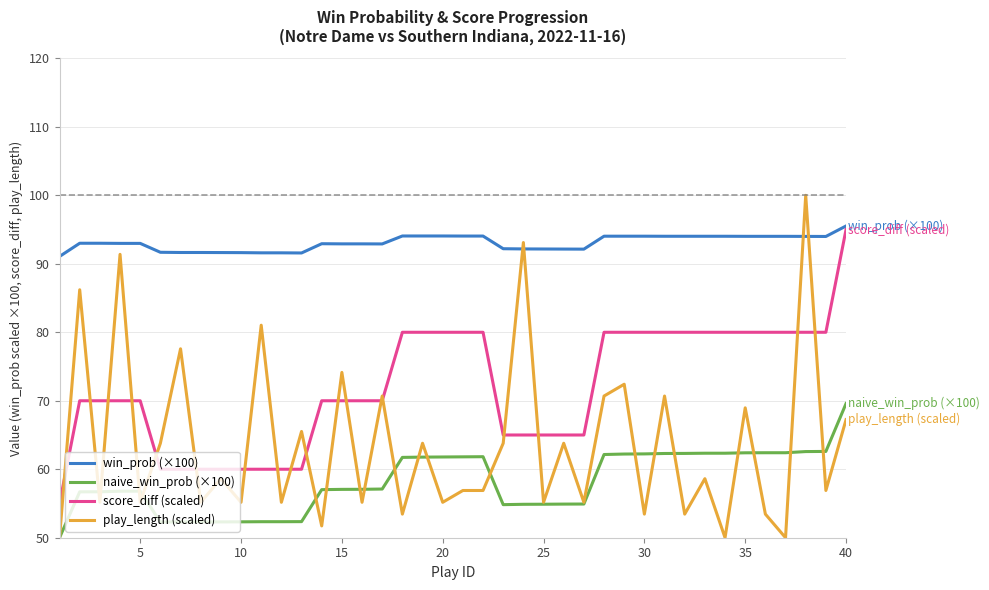

List the series in order of their overall mean, lowest first.

naive_win_prob (×100), play_length (scaled), score_diff (scaled), win_prob (×100)